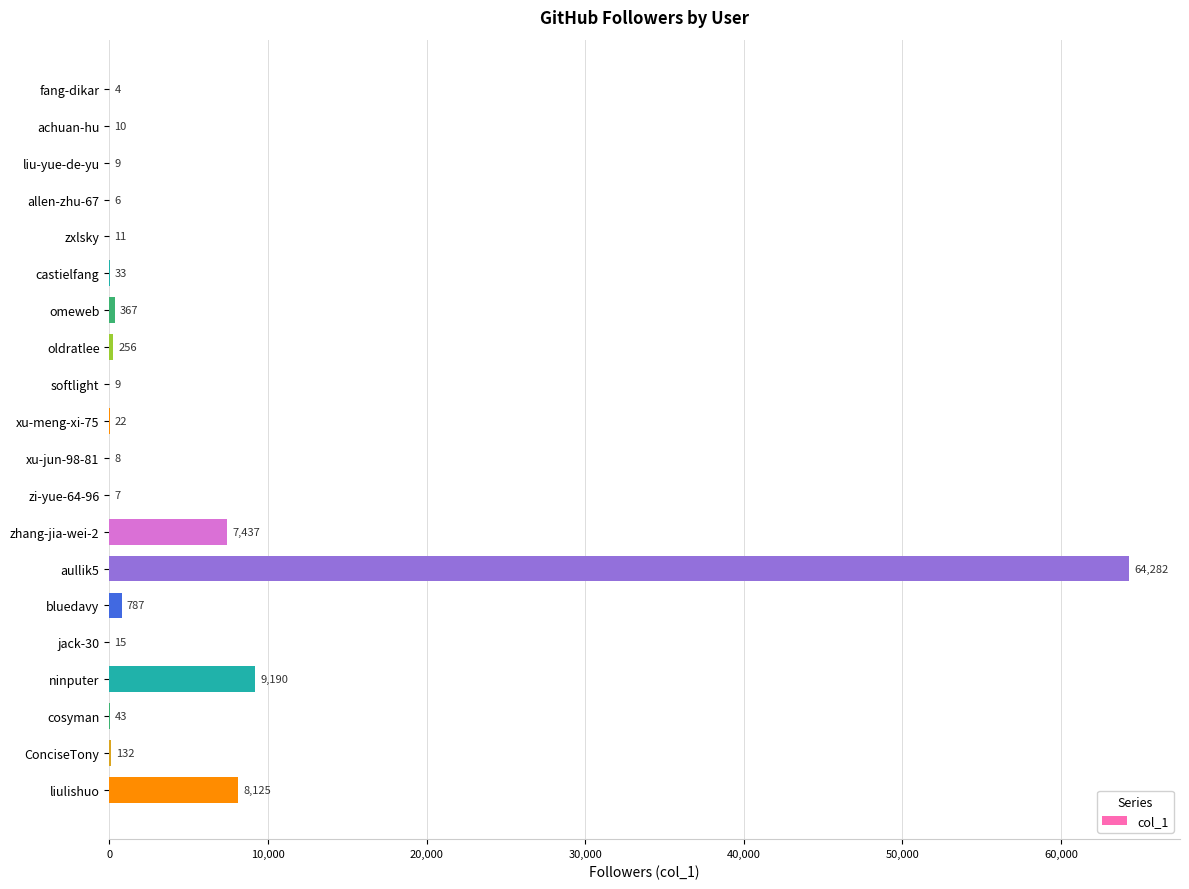

Reading bottom to top, what are all the values shown in this chart?

liulishuo=8125	ConciseTony=132	cosyman=43	ninputer=9190	jack-30=15	bluedavy=787	aullik5=64282	zhang-jia-wei-2=7437	zi-yue-64-96=7	xu-jun-98-81=8	xu-meng-xi-75=22	softlight=9	oldratlee=256	omeweb=367	castielfang=33	zxlsky=11	allen-zhu-67=6	liu-yue-de-yu=9	achuan-hu=10	fang-dikar=4